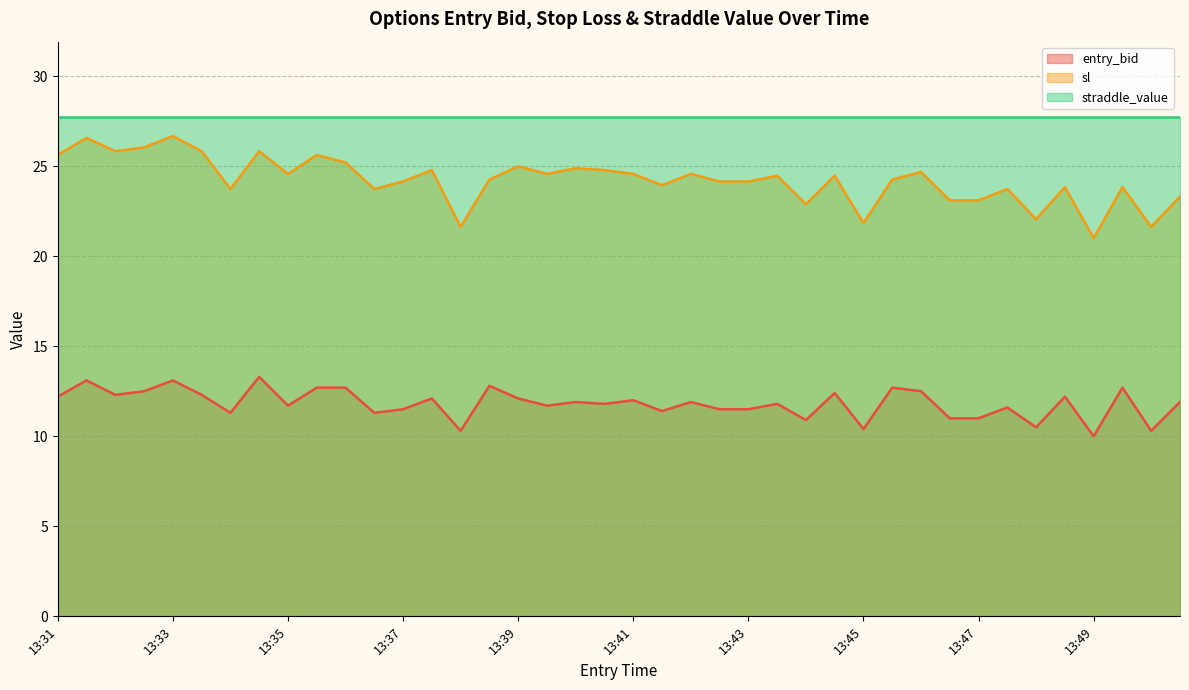

At which label does entry_bid first exceed 11?

13:31